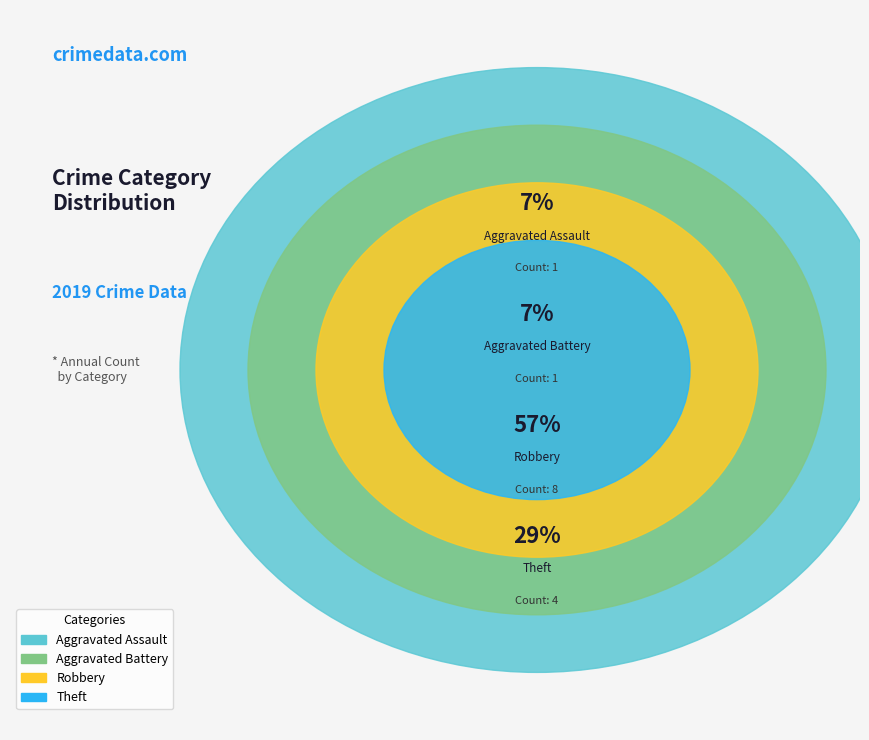

Approximately how many times larger is the value at Aggravated Assault compared to Aggravated Battery?

1.0